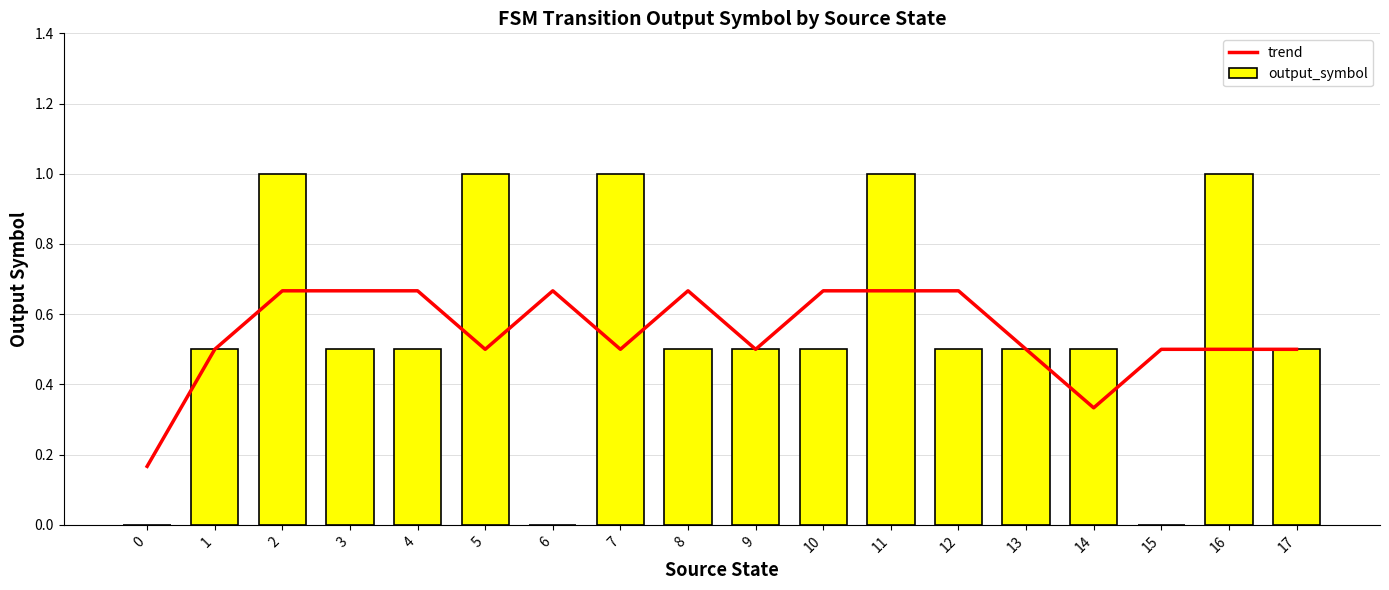

What is the minimum value for trend?

0.2